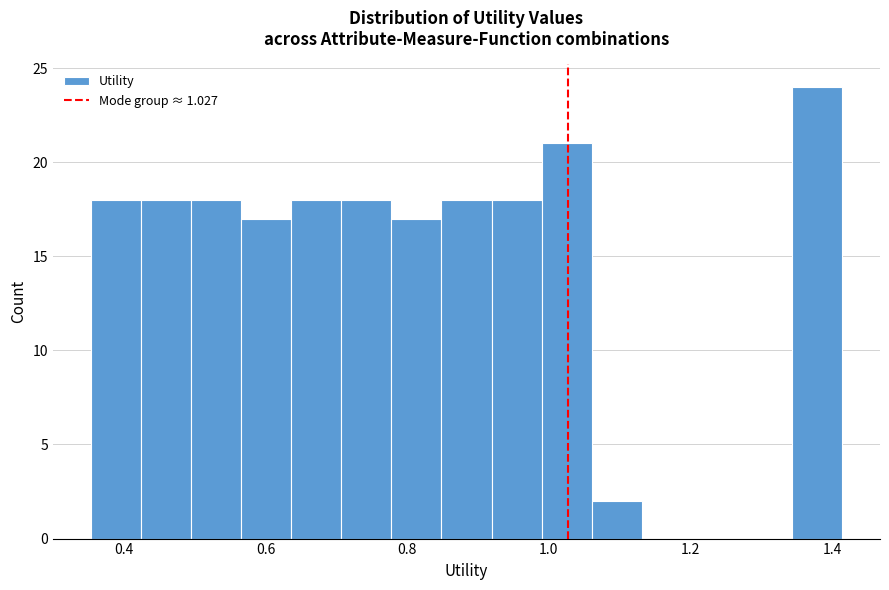

Around what value on the x-axis is the tallest bar? Give the approximate position of its centre, as read against the axis.

1.38